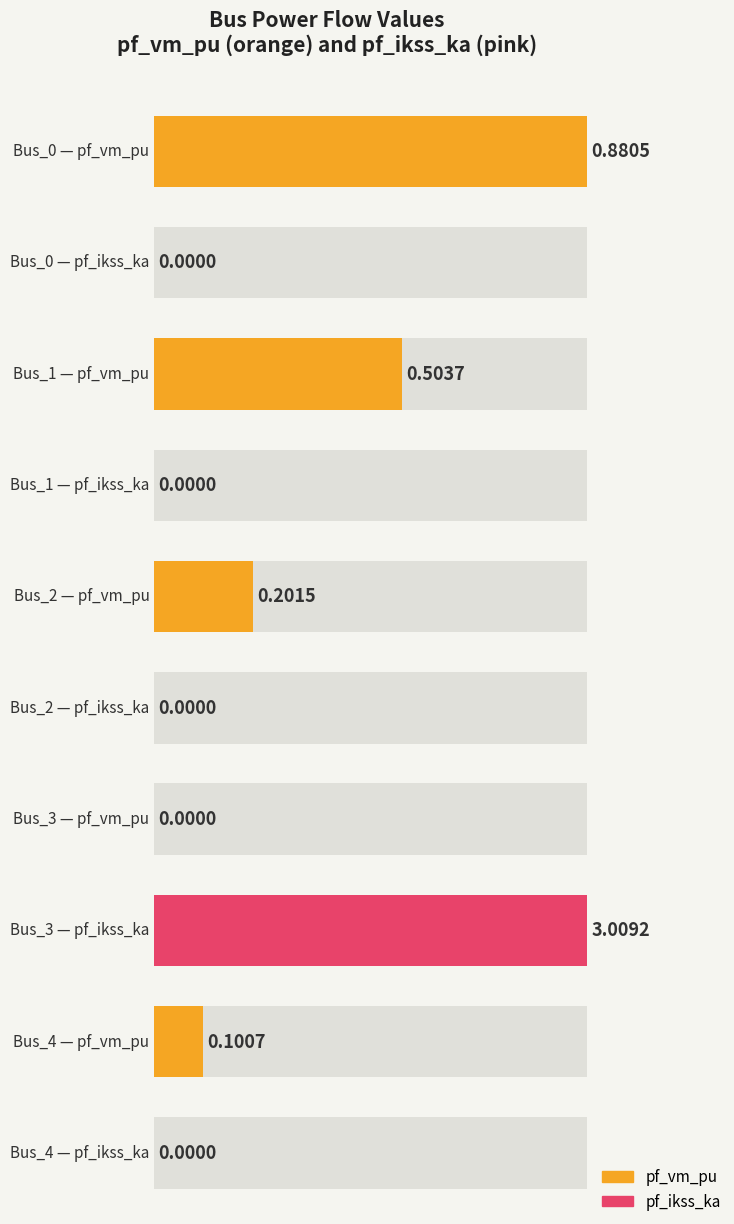

What is the spread (max minus min) of values at Bus_4?

0.1